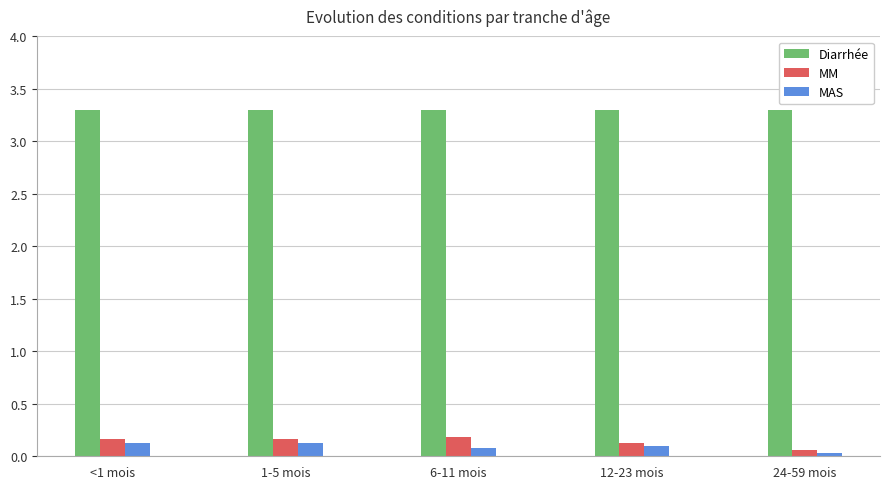

Which series has the largest total across all categories?

Diarrhée